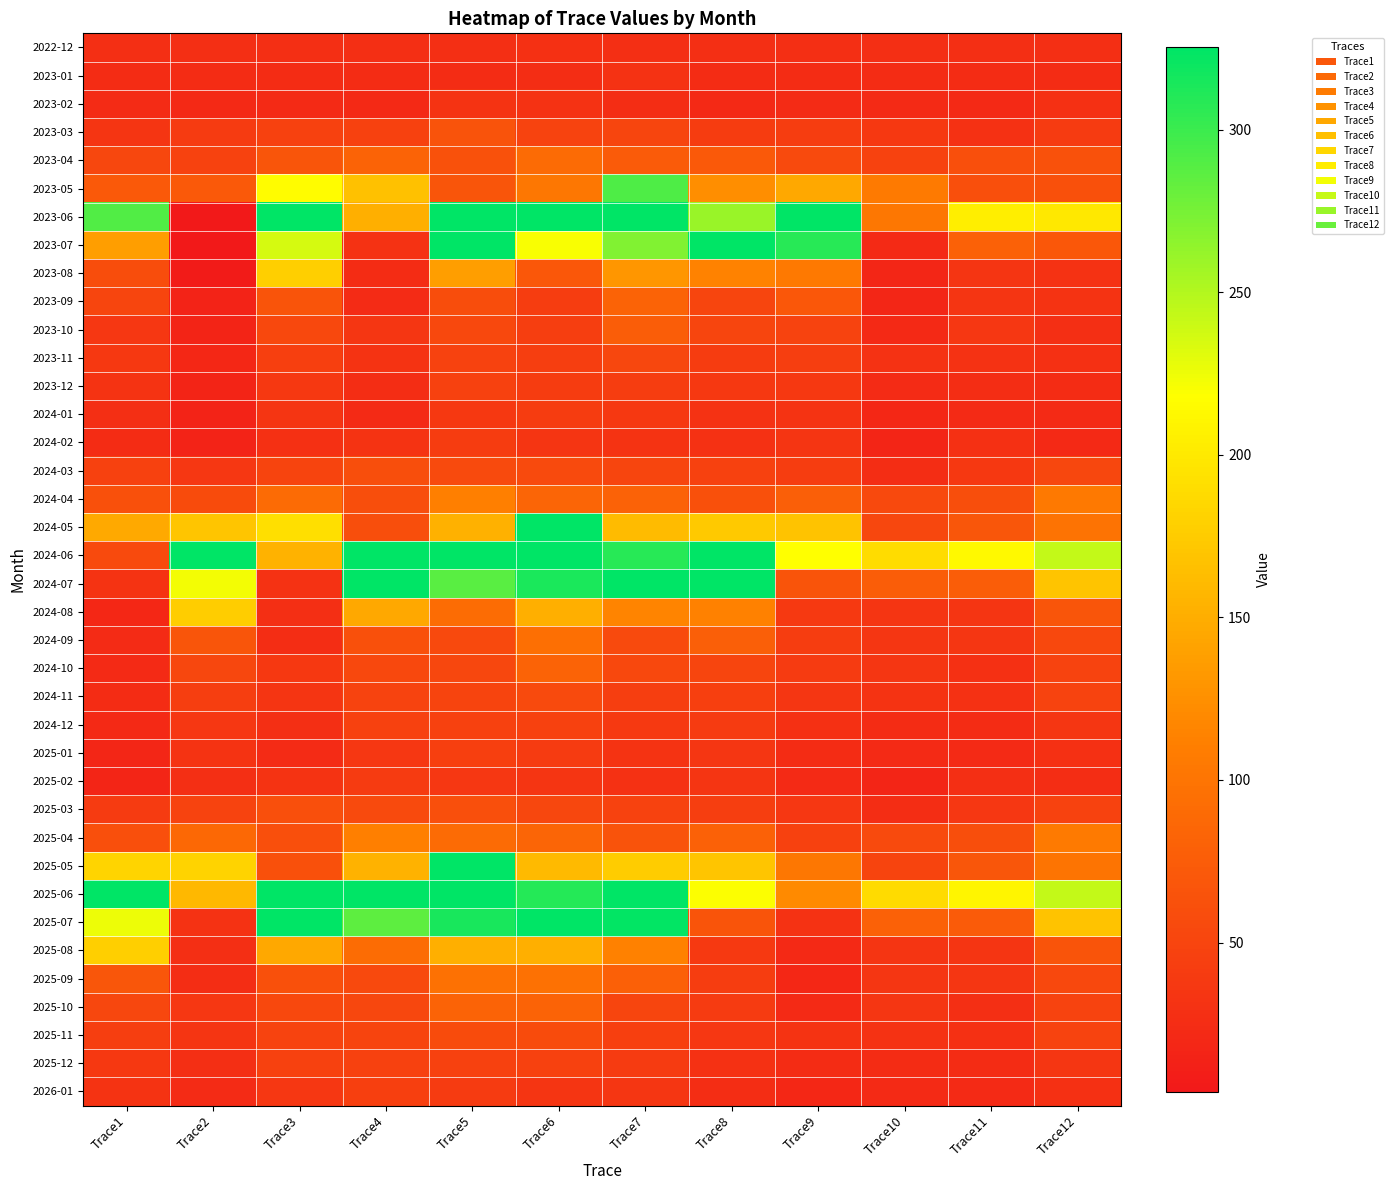

What is the difference between the highest and lowest values at Trace8?

512.0